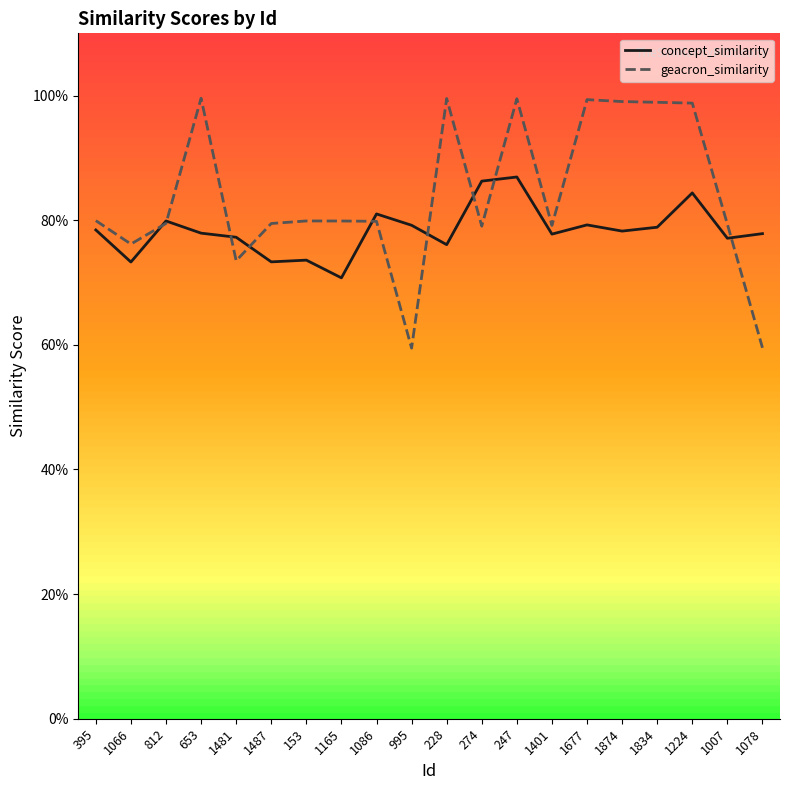

True or false: concept_similarity has a value of 0.8 at 812.

True